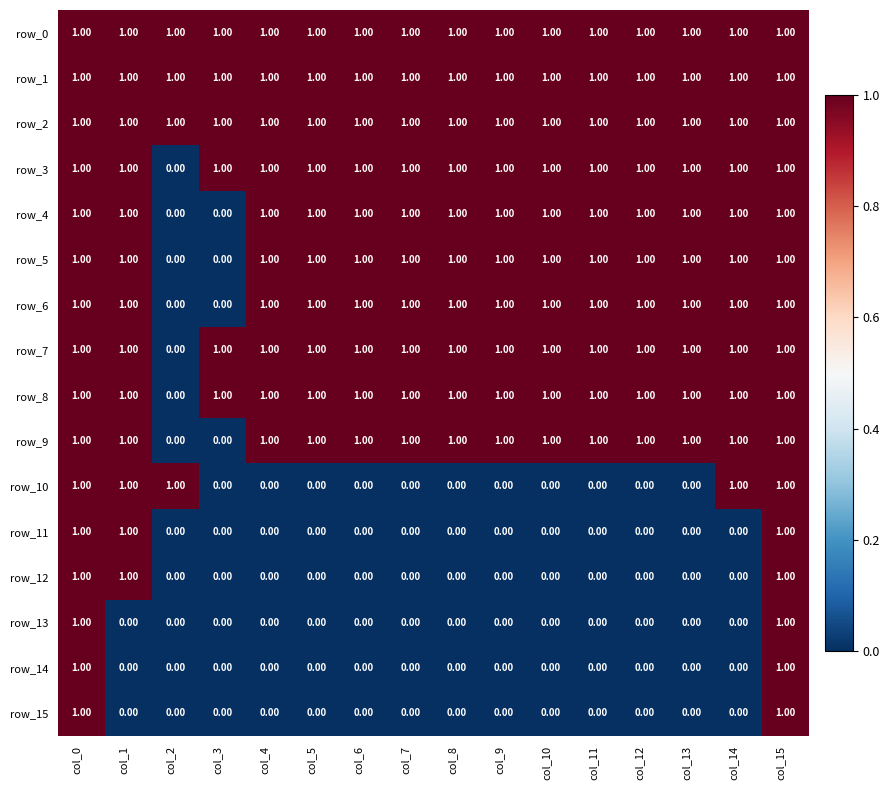

Reading right to left, transcribe all the data shown in this chart.

row_0: 1	1	1	1	1	1	1	1	1	1	1	1	1	1	1	1
row_1: 1	1	1	1	1	1	1	1	1	1	1	1	1	1	1	1
row_2: 1	1	1	1	1	1	1	1	1	1	1	1	1	1	1	1
row_3: 1	1	1	1	1	1	1	1	1	1	1	1	1	0	1	1
row_4: 1	1	1	1	1	1	1	1	1	1	1	1	0	0	1	1
row_5: 1	1	1	1	1	1	1	1	1	1	1	1	0	0	1	1
row_6: 1	1	1	1	1	1	1	1	1	1	1	1	0	0	1	1
row_7: 1	1	1	1	1	1	1	1	1	1	1	1	1	0	1	1
row_8: 1	1	1	1	1	1	1	1	1	1	1	1	1	0	1	1
row_9: 1	1	1	1	1	1	1	1	1	1	1	1	0	0	1	1
row_10: 1	1	0	0	0	0	0	0	0	0	0	0	0	1	1	1
row_11: 1	0	0	0	0	0	0	0	0	0	0	0	0	0	1	1
row_12: 1	0	0	0	0	0	0	0	0	0	0	0	0	0	1	1
row_13: 1	0	0	0	0	0	0	0	0	0	0	0	0	0	0	1
row_14: 1	0	0	0	0	0	0	0	0	0	0	0	0	0	0	1
row_15: 1	0	0	0	0	0	0	0	0	0	0	0	0	0	0	1